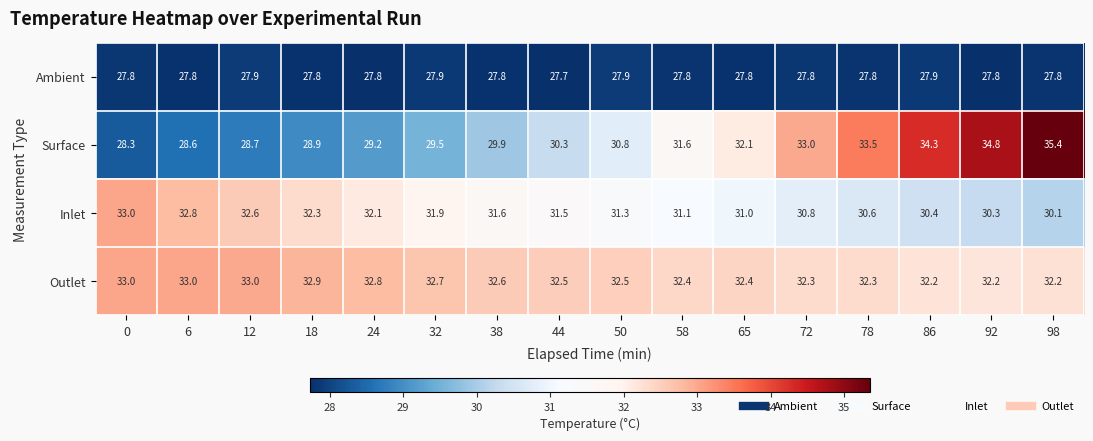

Is it true that Inlet equals 15.5 at 32?

False